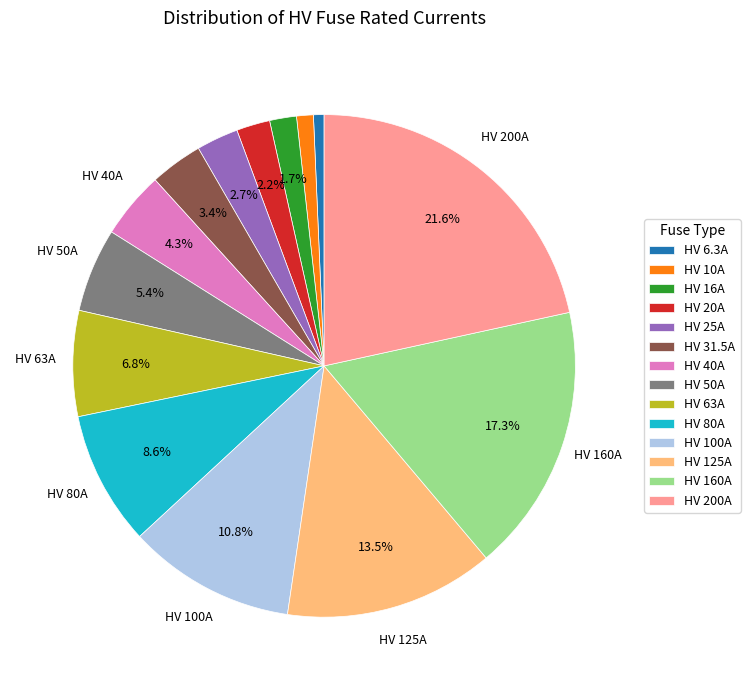

To the nearest percent, what is the difference between the HV 125A and HV 31.5A slice percentages?

10%